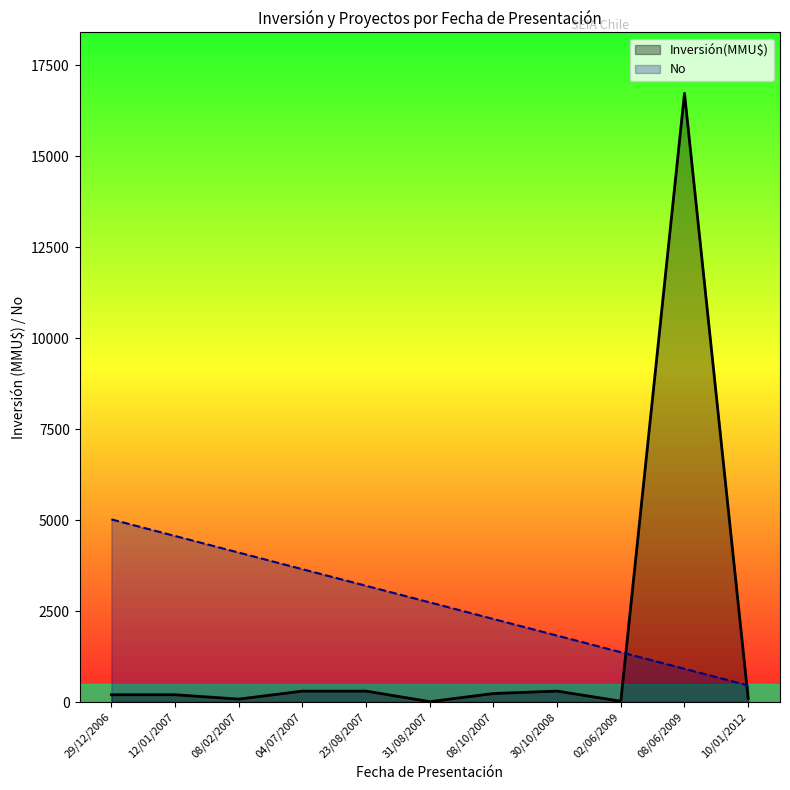

What is the average value of the No series?

2738.6